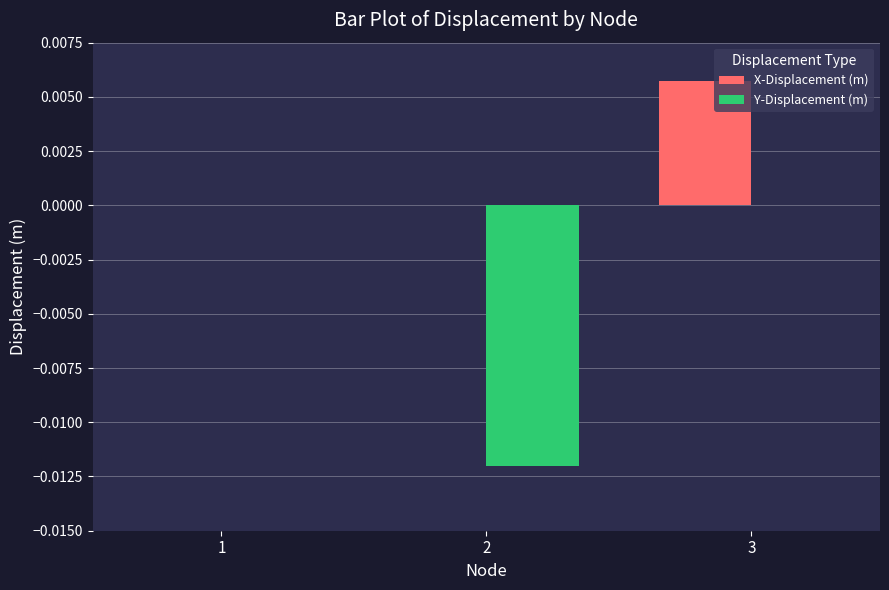

The Y-Displacement (m) series shows 0.0 at 3. True or false?

True